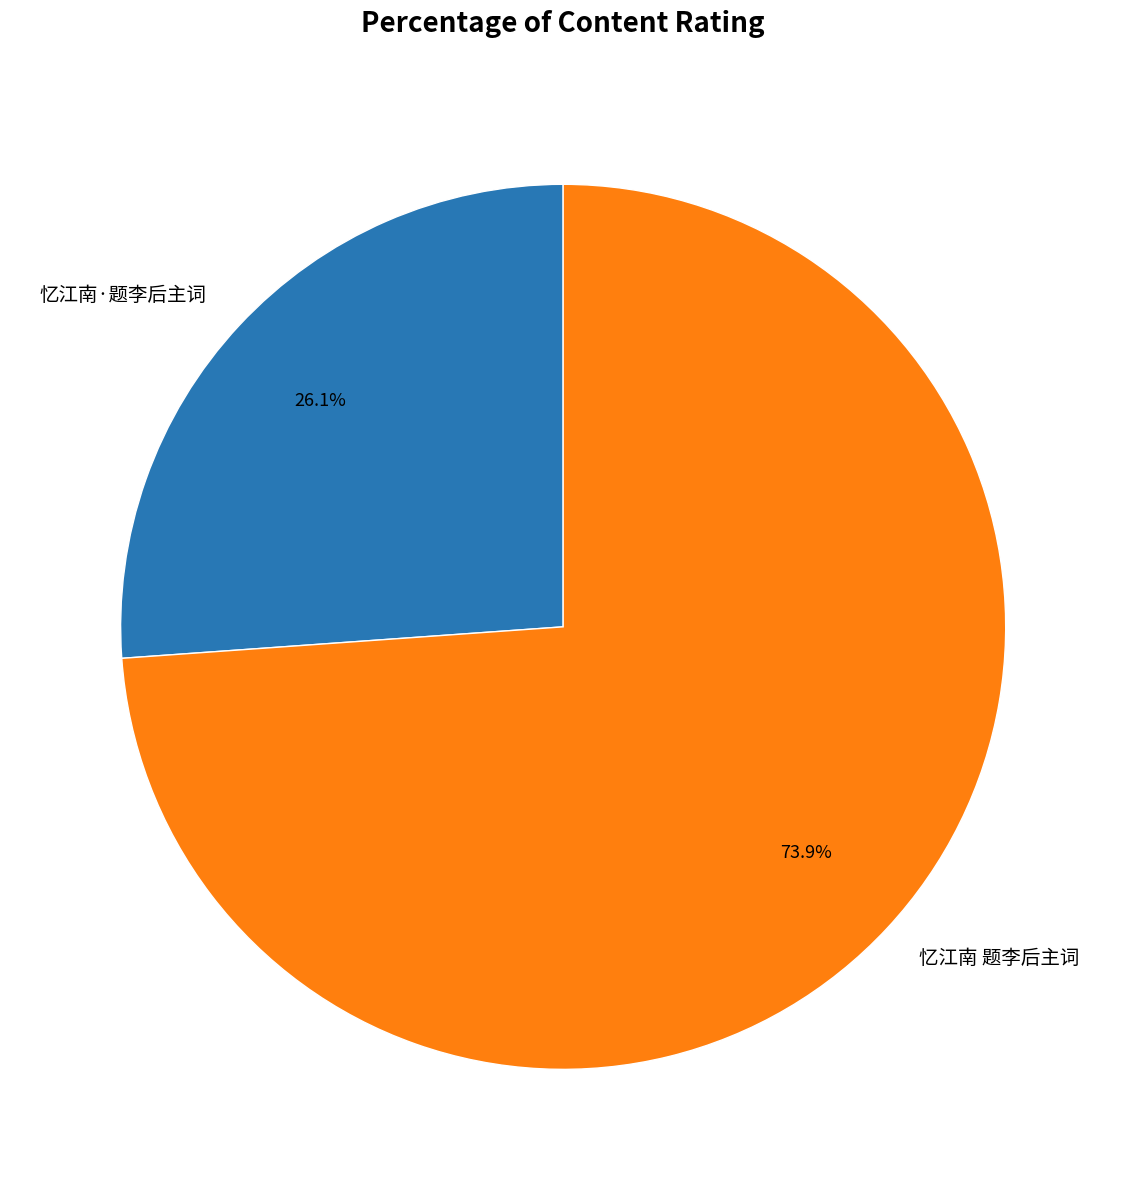

To the nearest percent, what is the difference between the 忆江南 题李后主词 and 忆江南·题李后主词 slice percentages?

48%